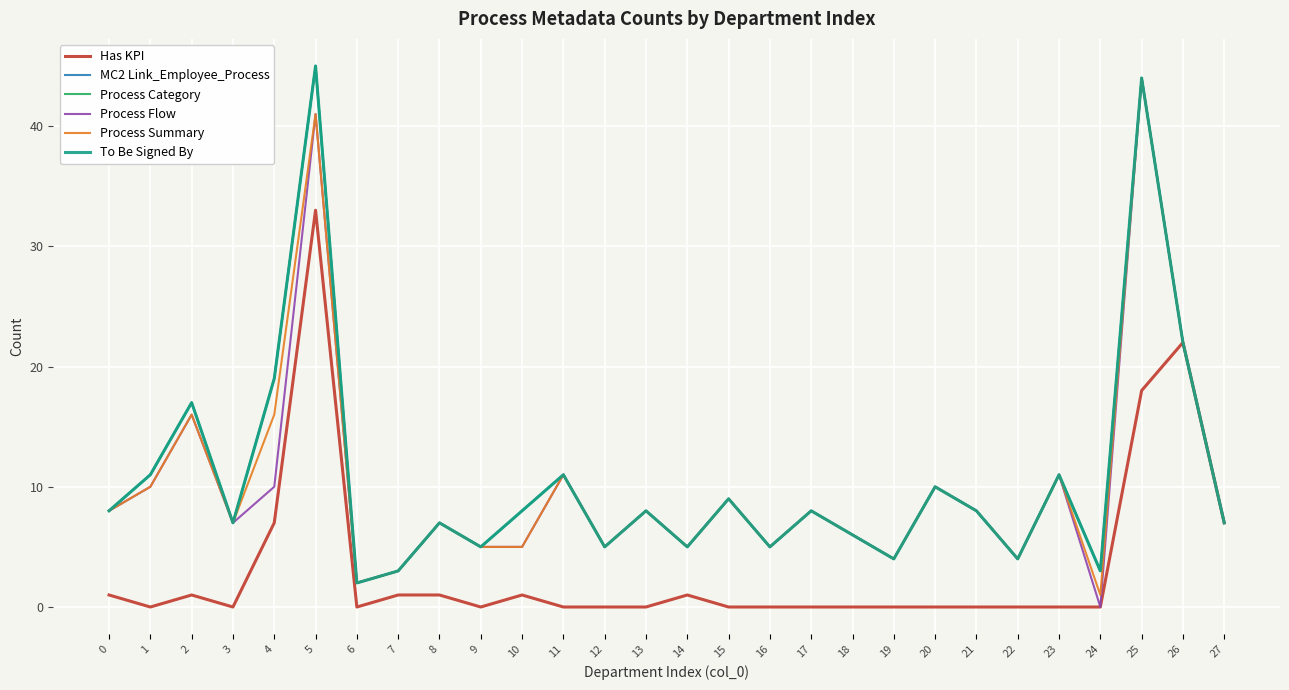

True or false: MC2 Link_Employee_Process and Process Flow cross at least once.

False